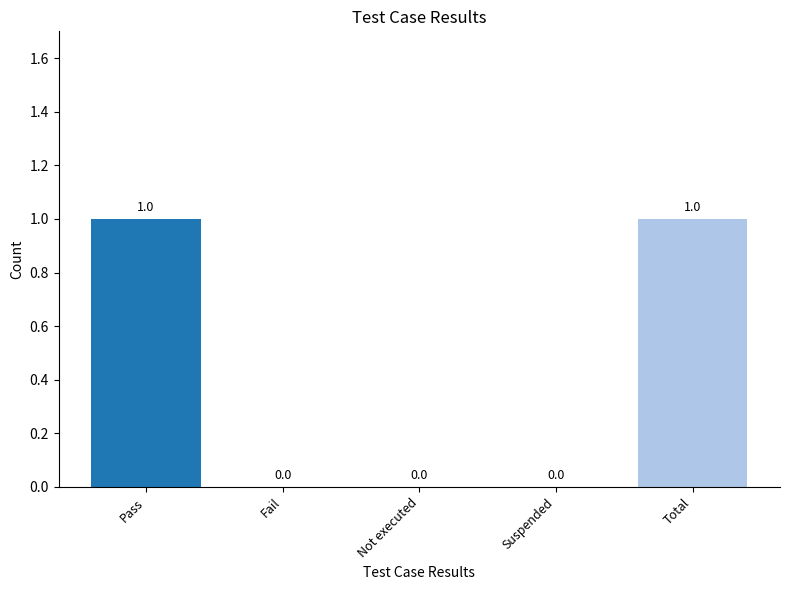

Does the chart contain stacked bars?

No